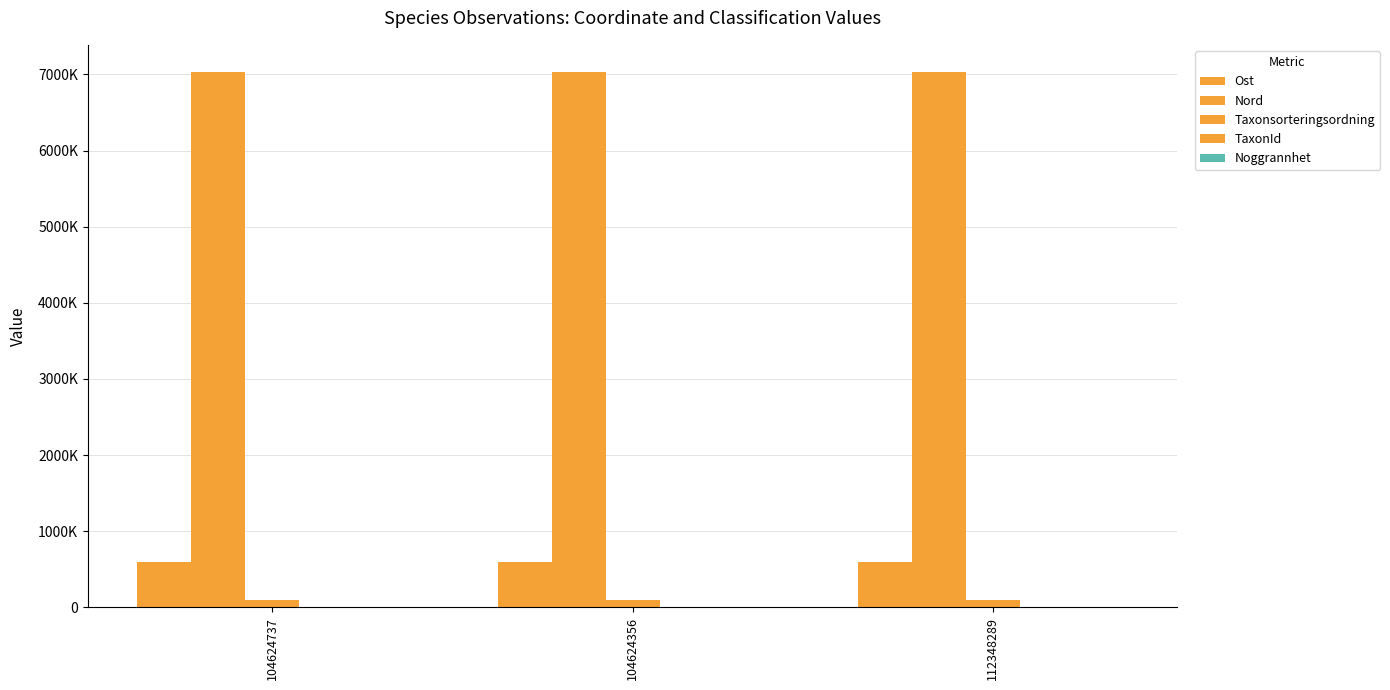

Are the bars grouped side by side (vs. stacked)?

Yes